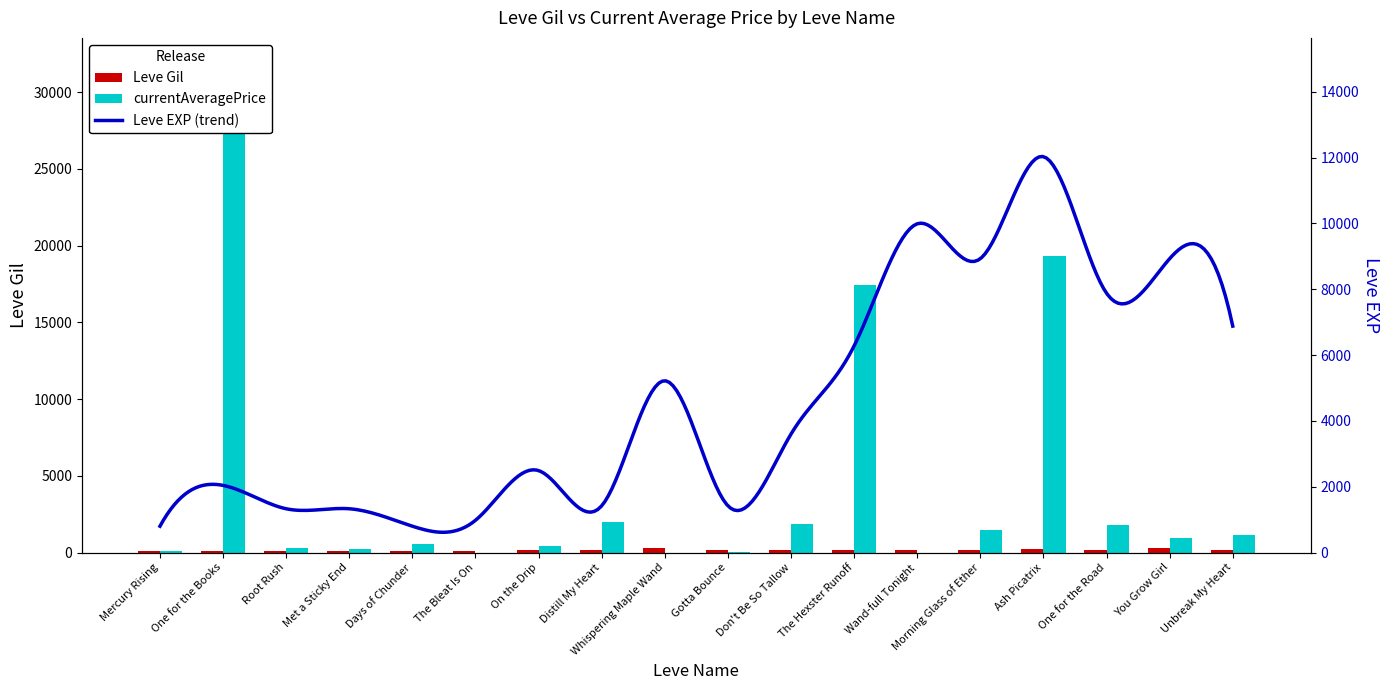

What is the difference between the maximum and second lowest values in the currentAveragePrice series?

29164.2